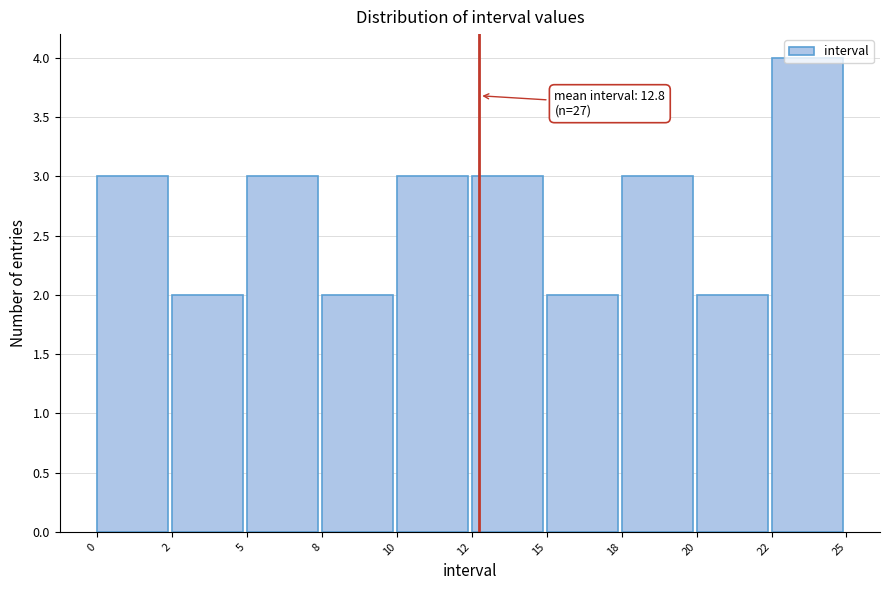

What is the sum of all values?

27